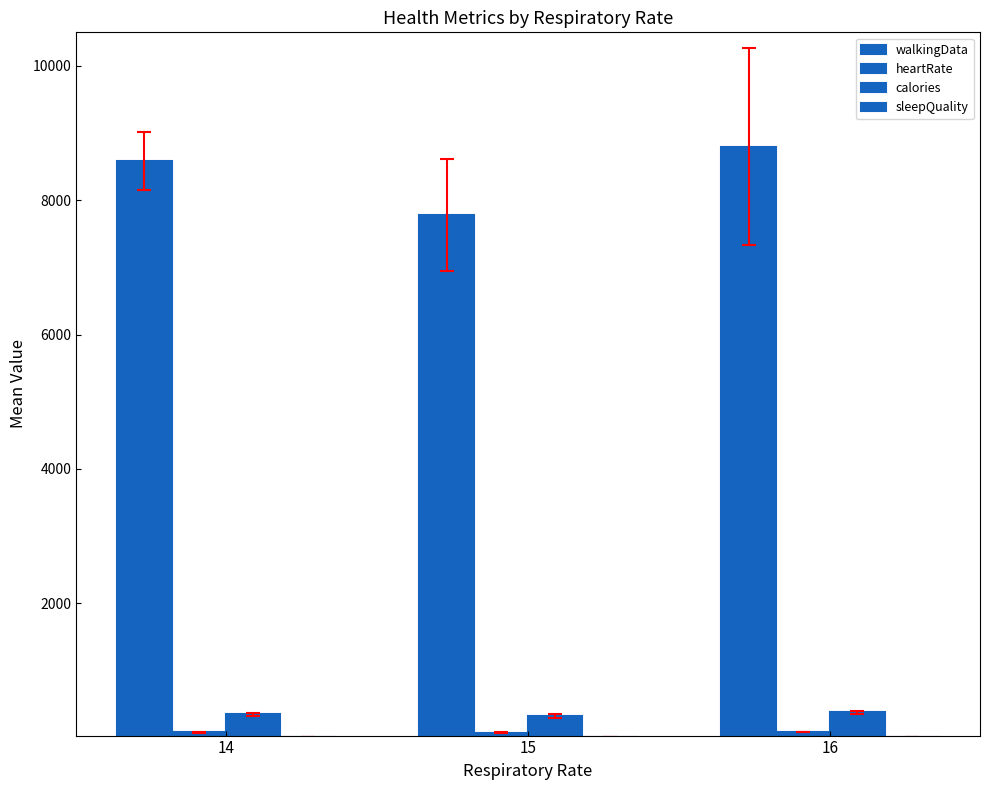

At how many categories does at least one series exceed 2165?

3